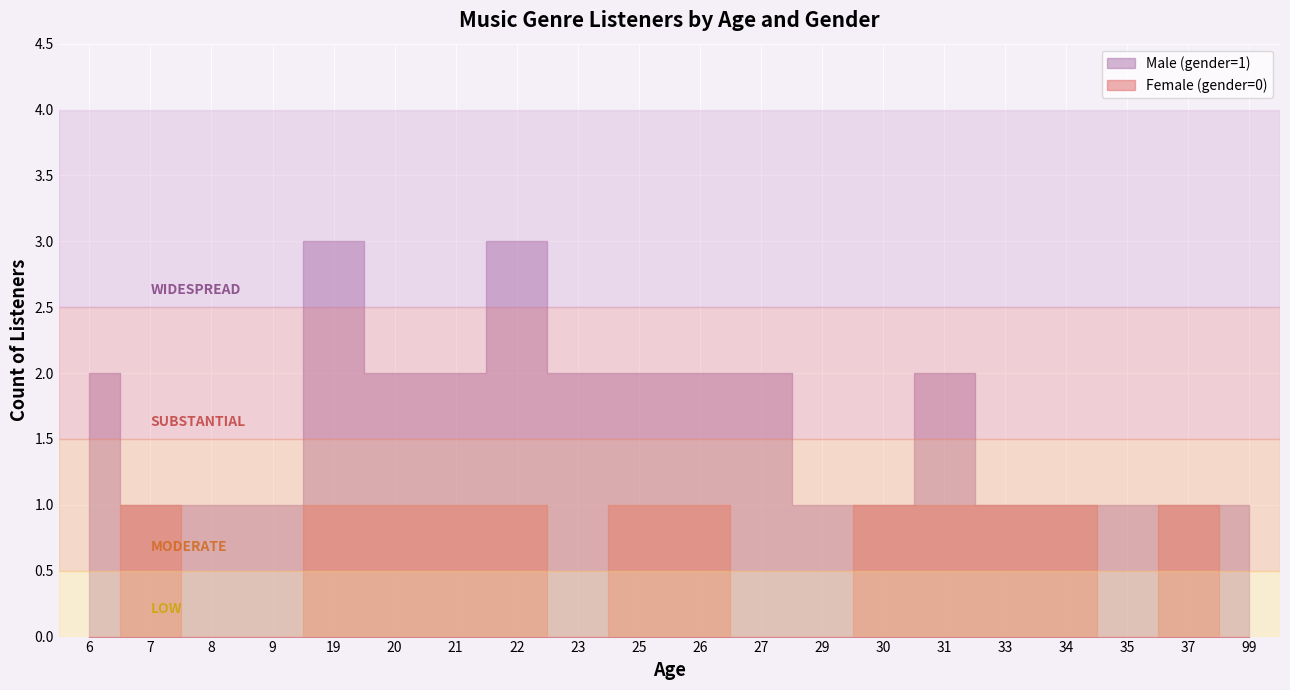

List the series in order of their overall mean, lowest first.

Female (gender=0), Male (gender=1)